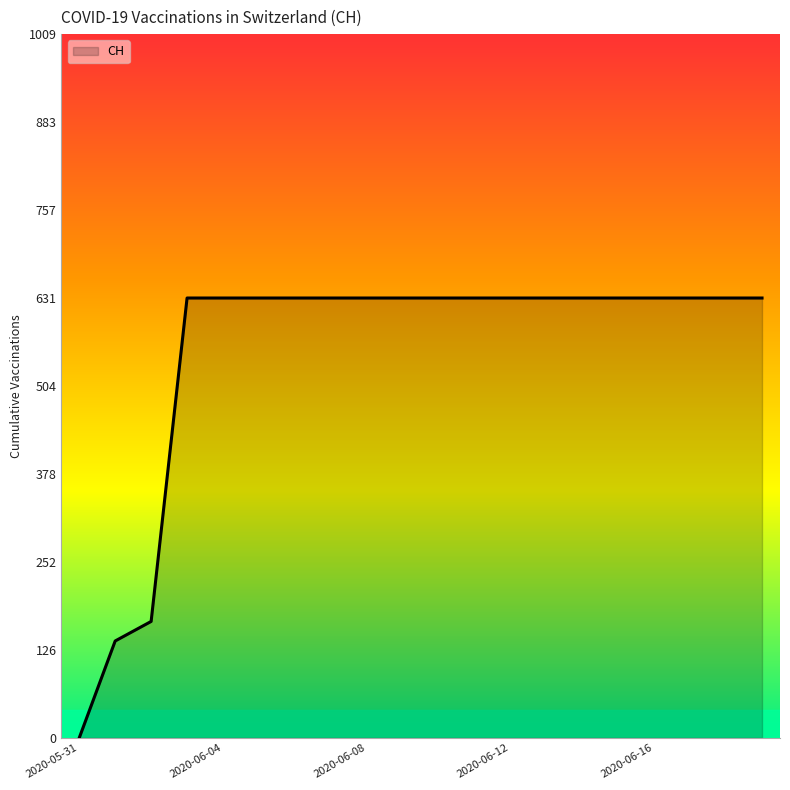

What is the maximum value shown in the chart?

631